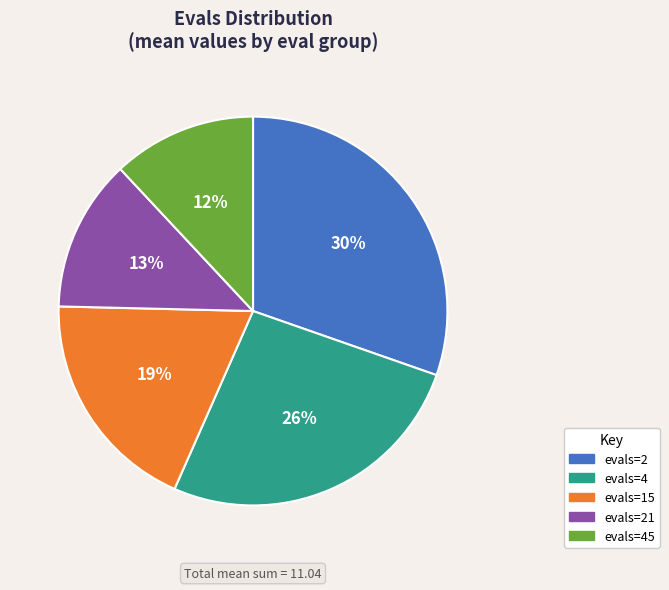

Is there any slice that represents more than half of the pie?

No